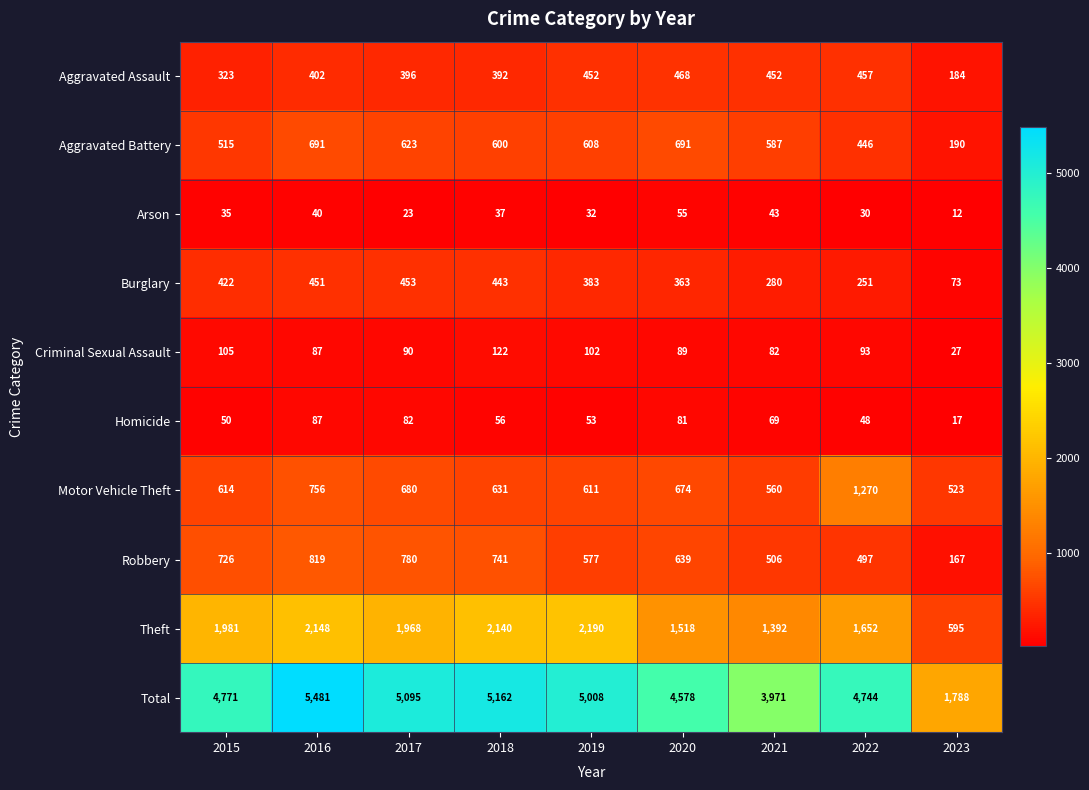

At how many categories does at least one series exceed 1239?

9